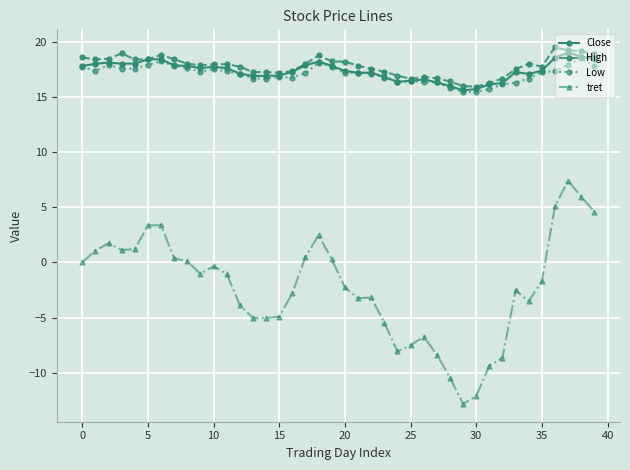

How many lines are shown in the chart?

4